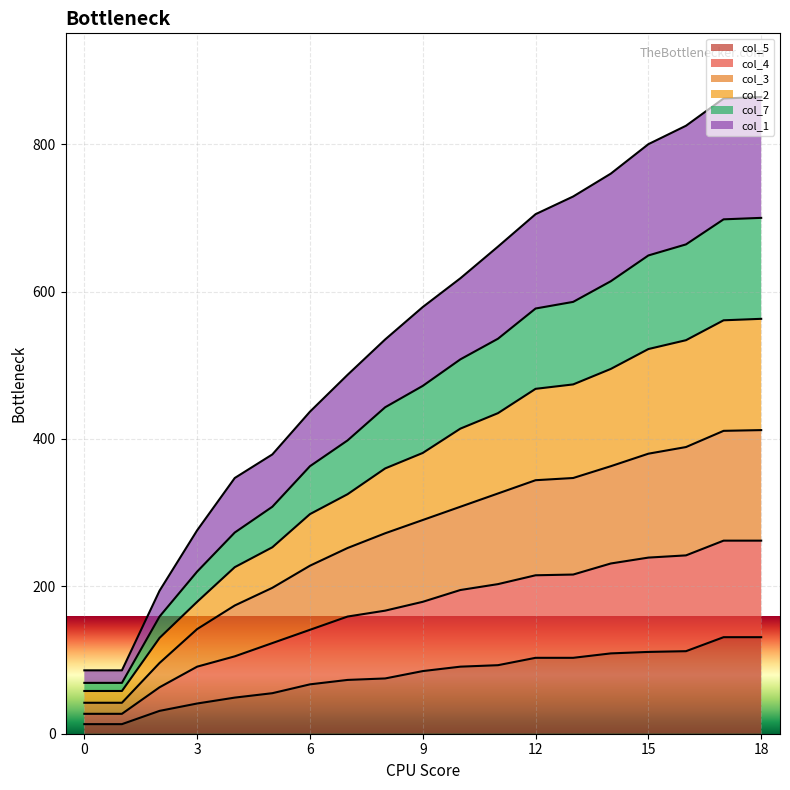

How many lines are shown in the chart?

6